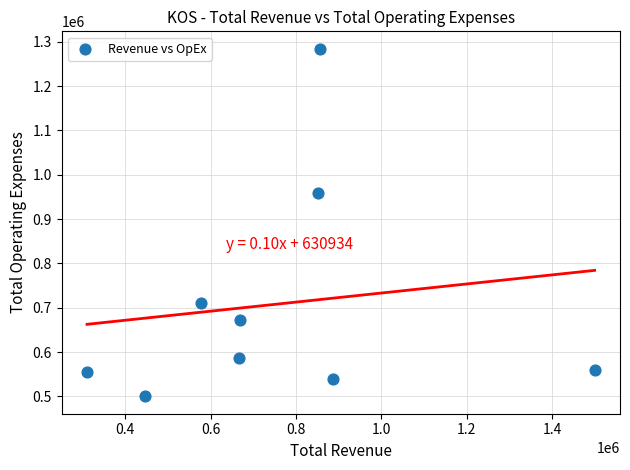

What is the average Y value?

707867